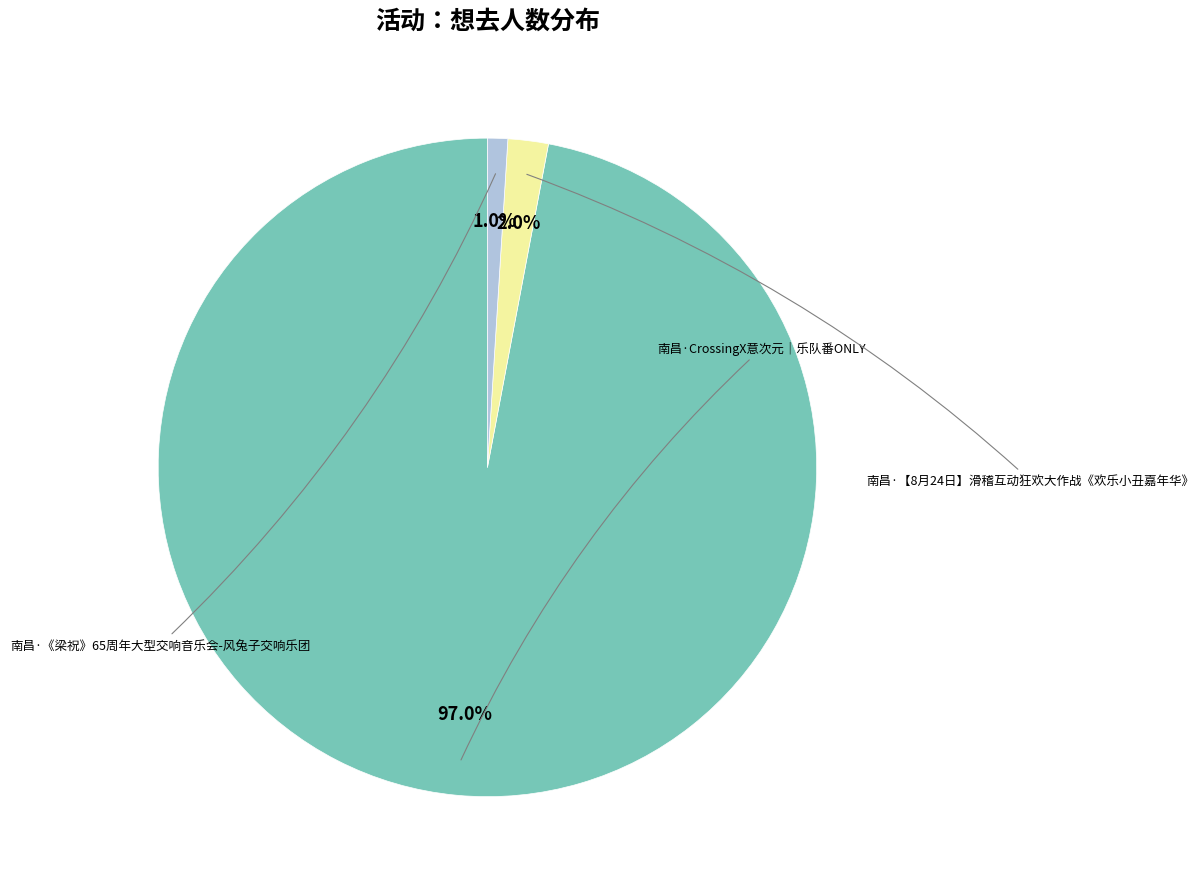

Does any single category account for the majority?

Yes